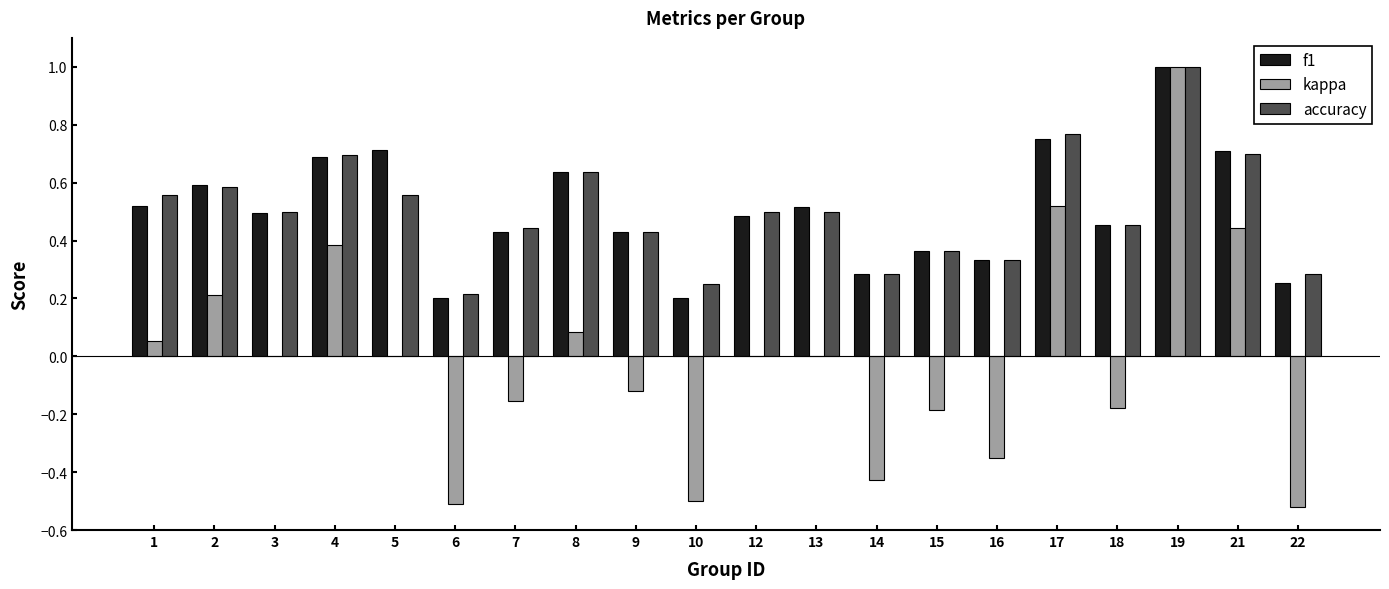

True or false: f1 has a value of 0.3 at 22.

True